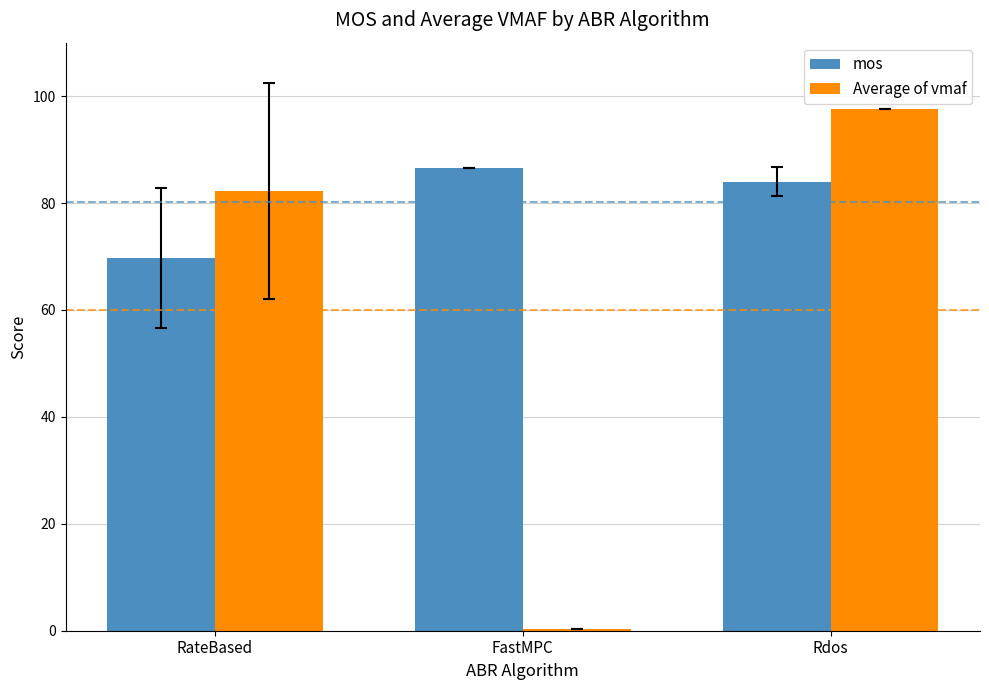

Rank the series by their average value, from highest to lowest.

mos, Average of vmaf